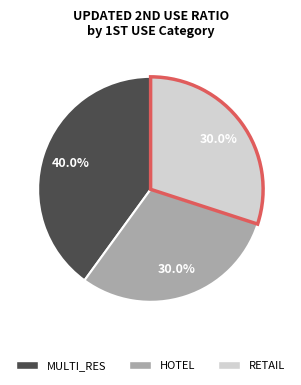

Does any single category account for the majority?

No